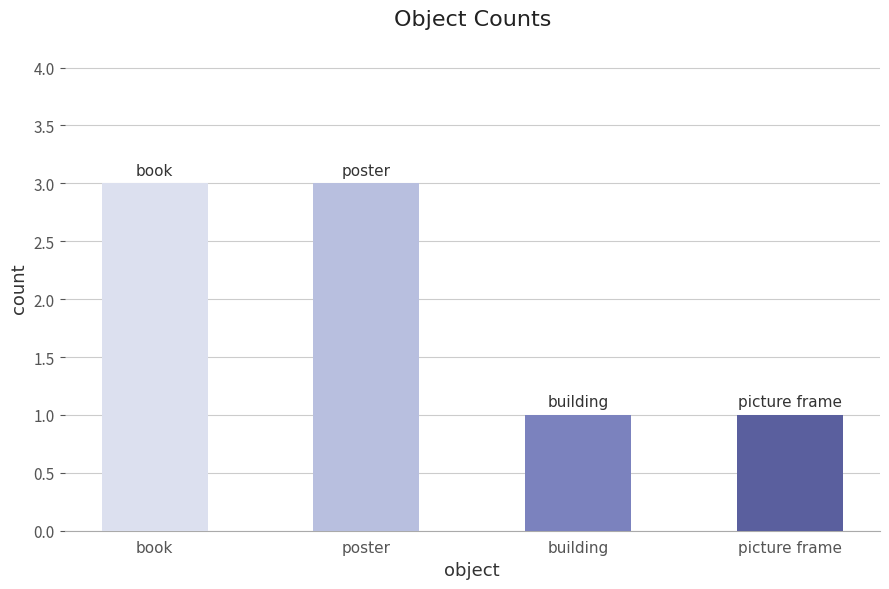

Is it true that the value at book is 3?

True